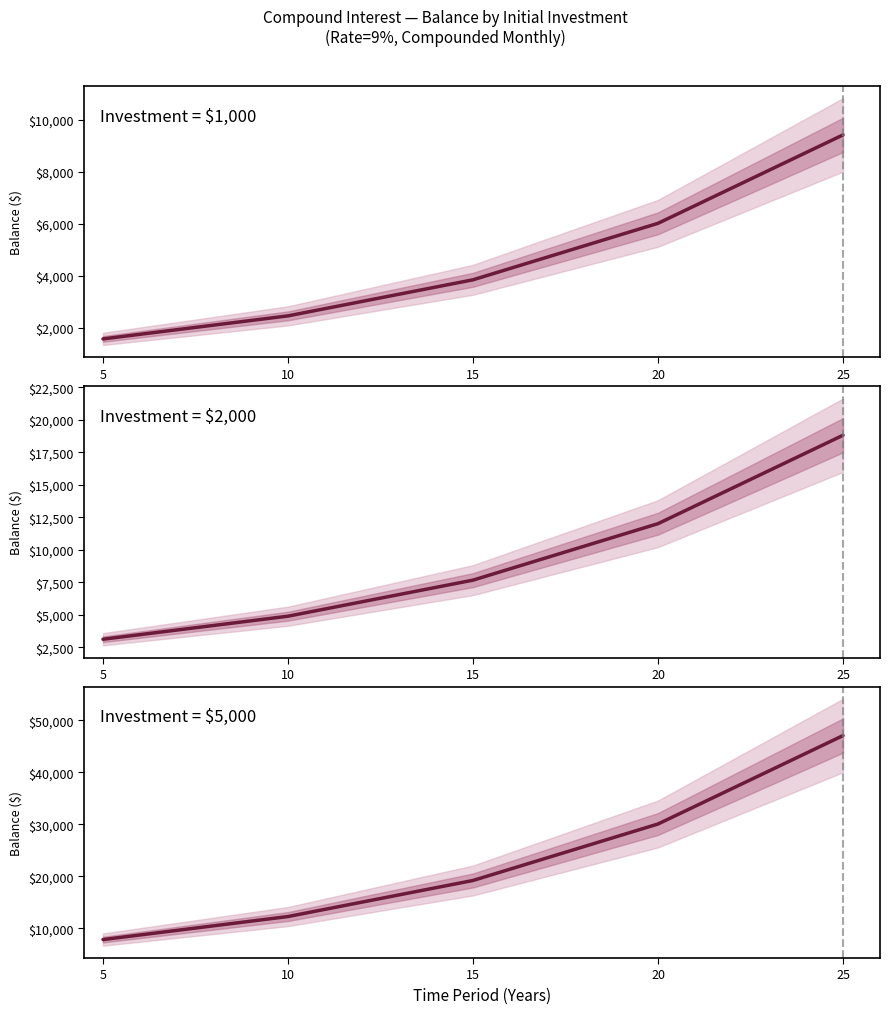

Which category has the highest value in the $2000 Initial Investment series?

25